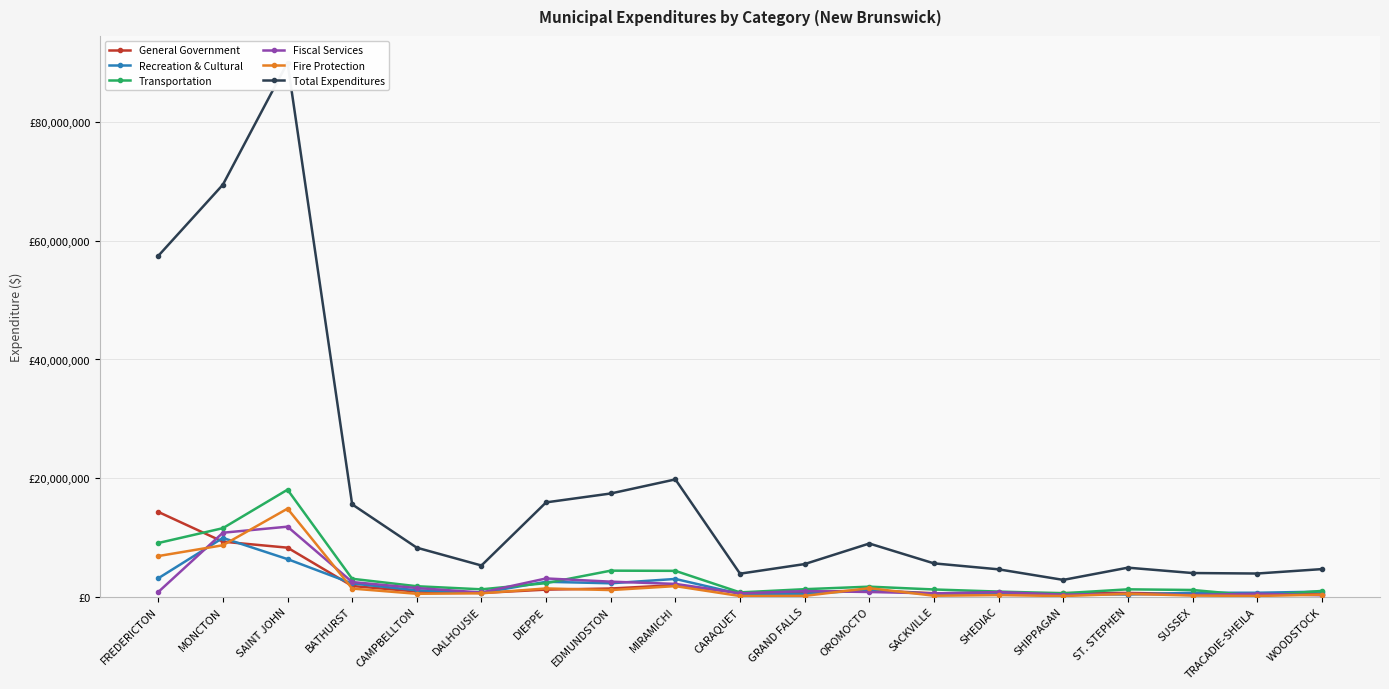

At which label does Fire Protection reach its peak?

SAINT JOHN